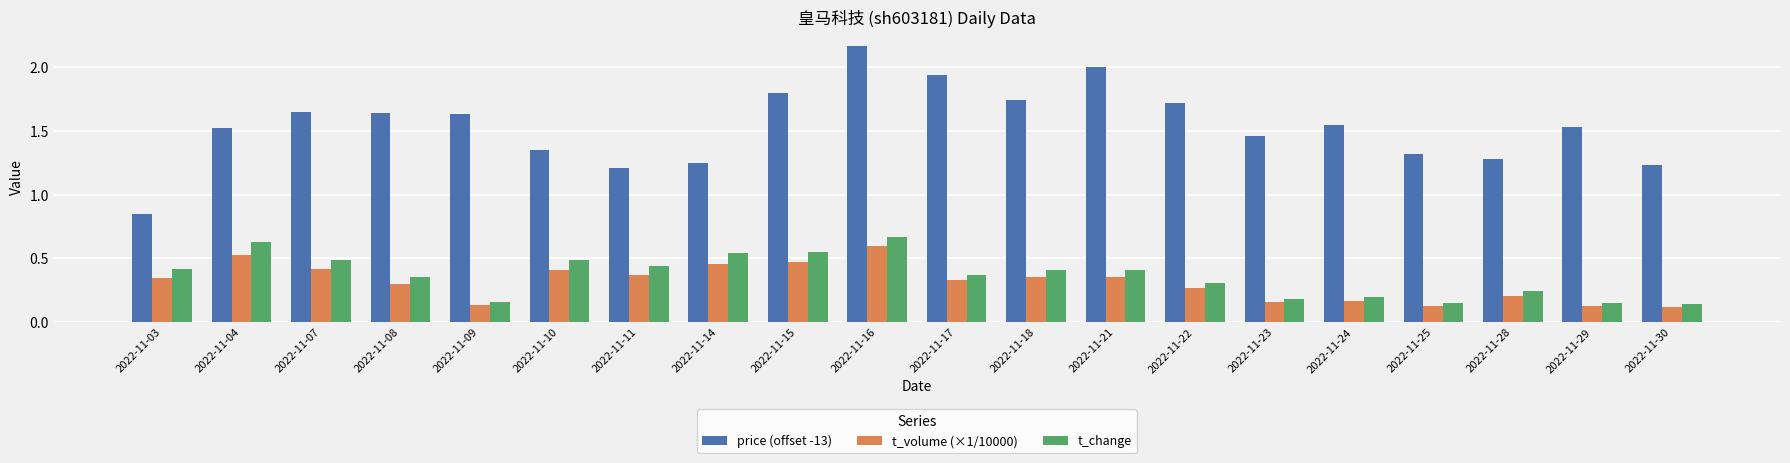

What is the total value across all series at 2022-11-11?

2.0